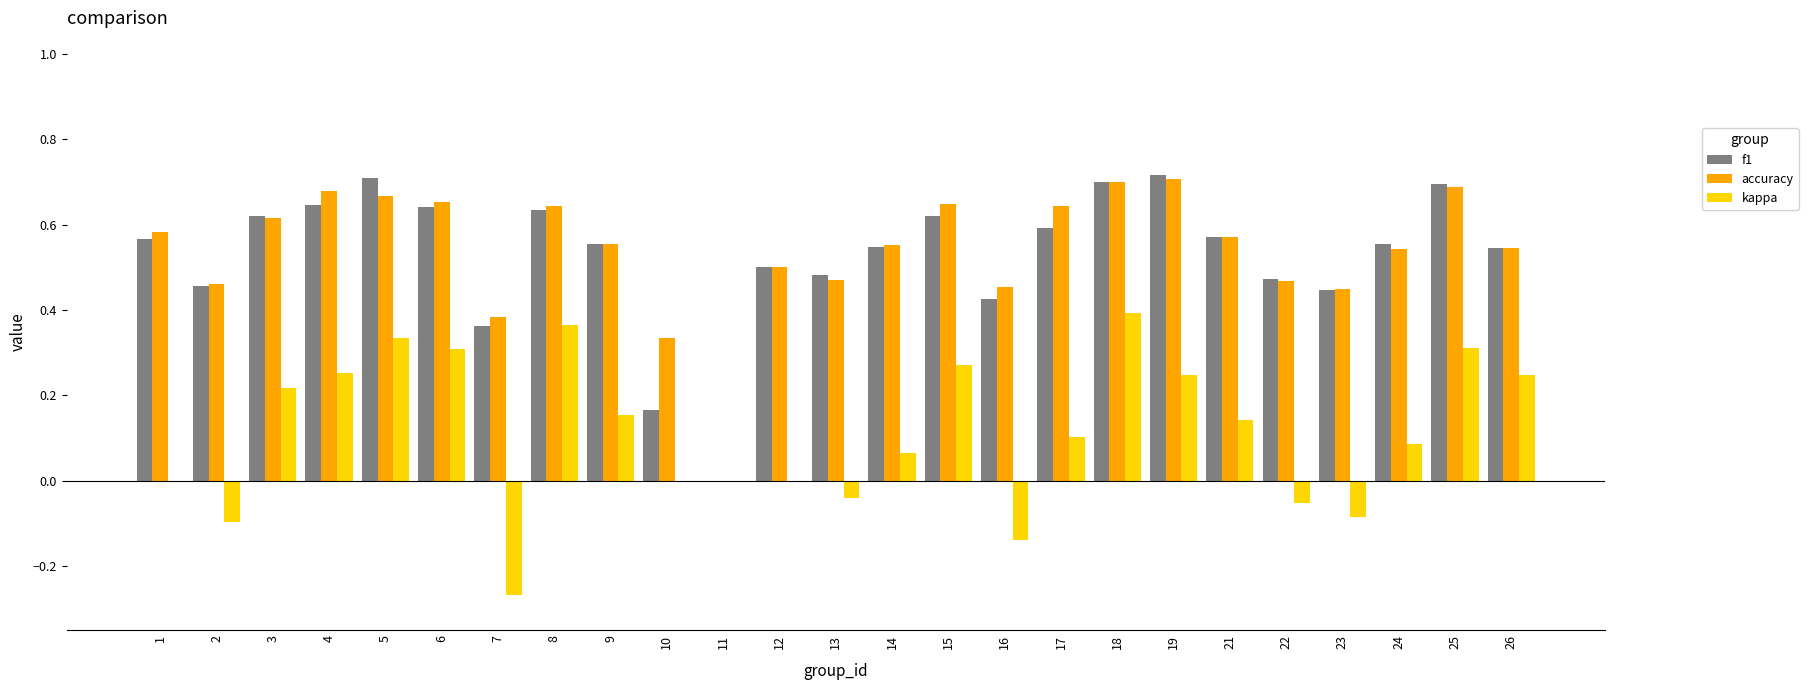

Which series changed the most between 7 and 24?

kappa